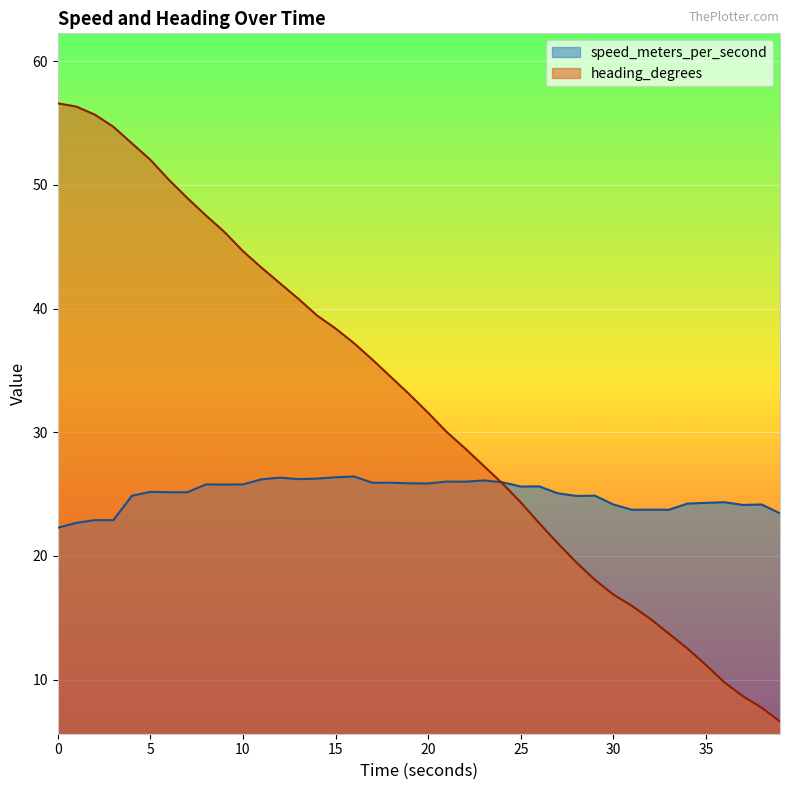

List the series in order of their peak value, lowest first.

speed_meters_per_second, heading_degrees